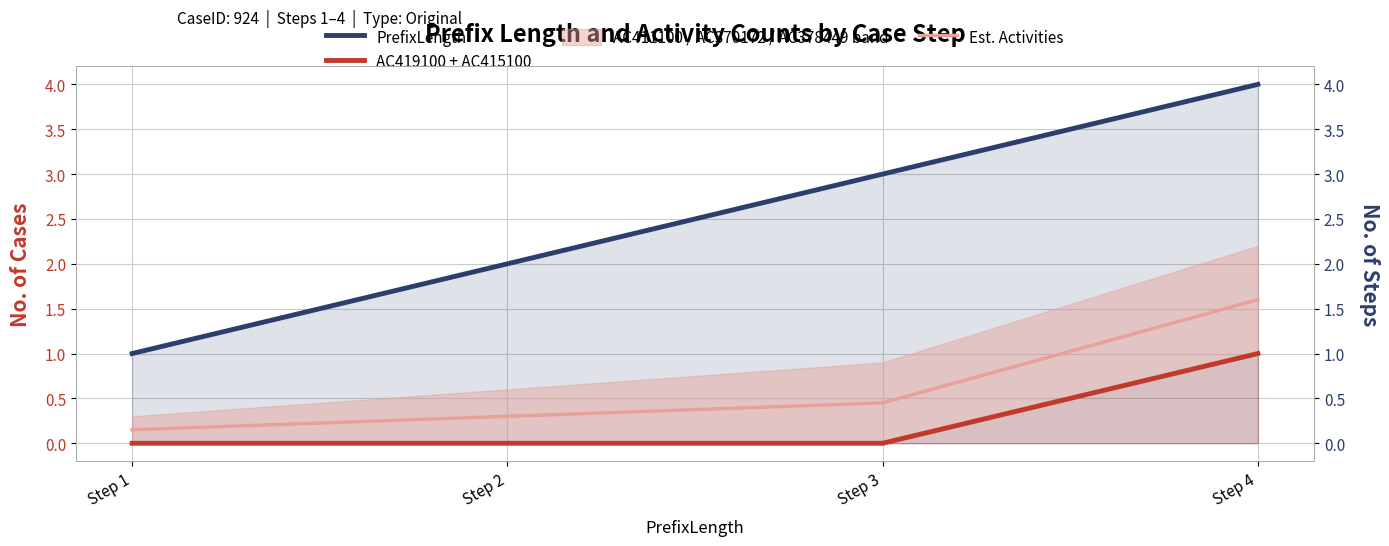

What is the sum of all AC419100 + AC415100 values?

1.0